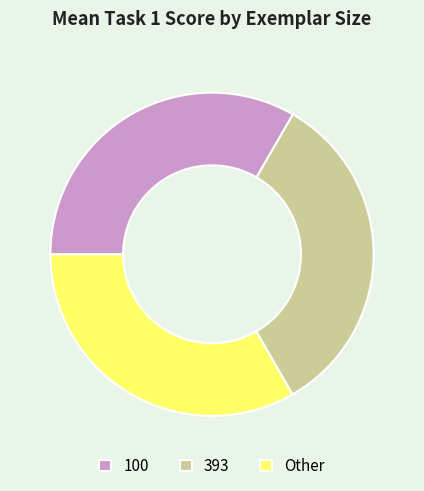

Is there any slice that represents more than half of the pie?

No